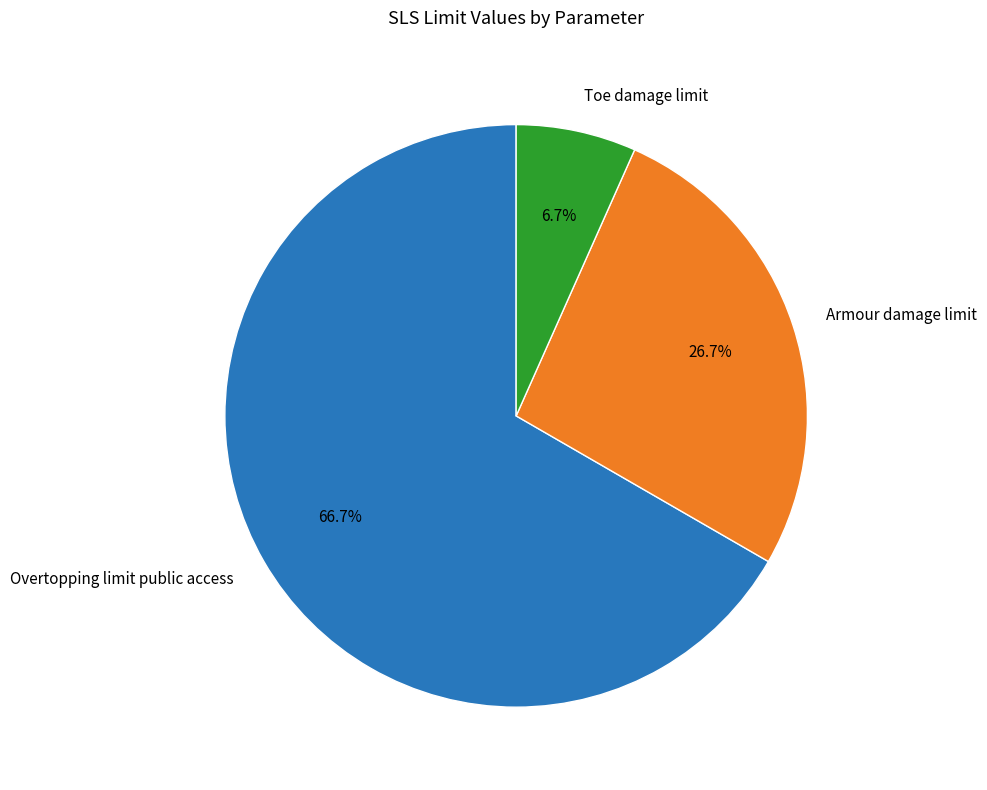

Rank the categories by value from lowest to highest.

Toe damage limit, Armour damage limit, Overtopping limit public access